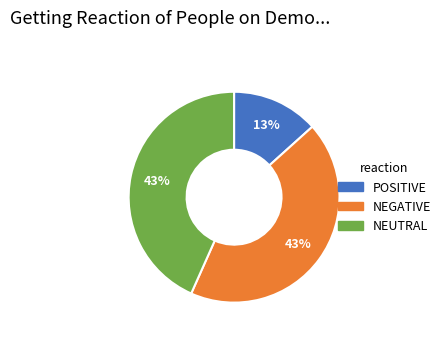

To the nearest percent, what is the difference between the largest and smallest slice percentages?

30%